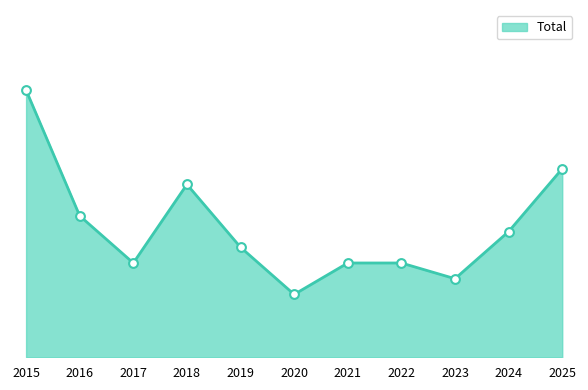

Approximately how many times larger is the value at 2023 compared to 2024?

0.6